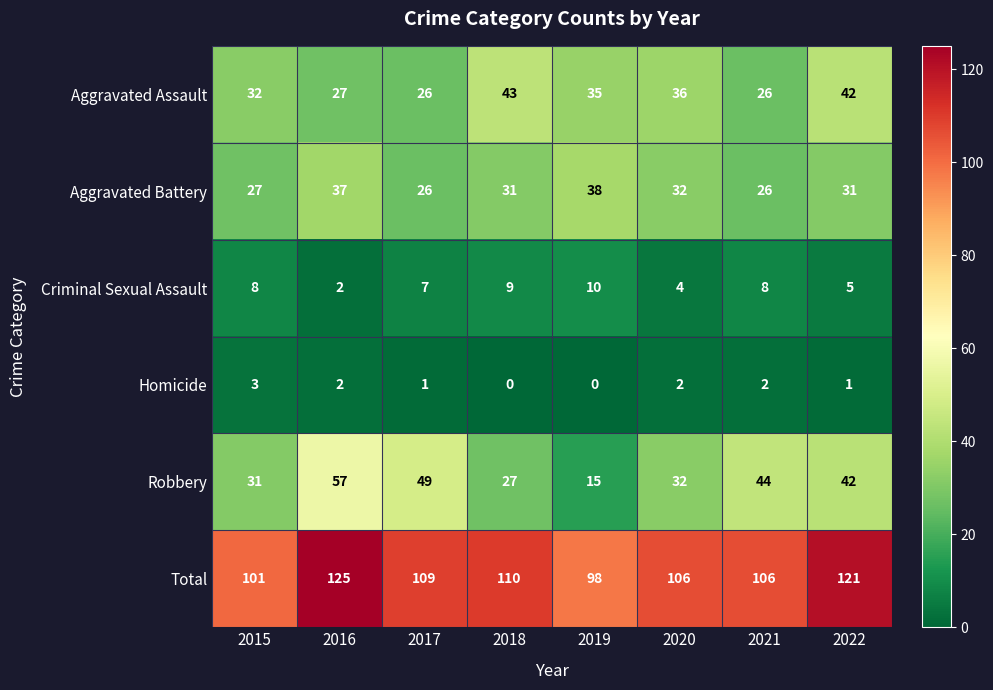

The Aggravated Assault series shows 7 at 2016. True or false?

False